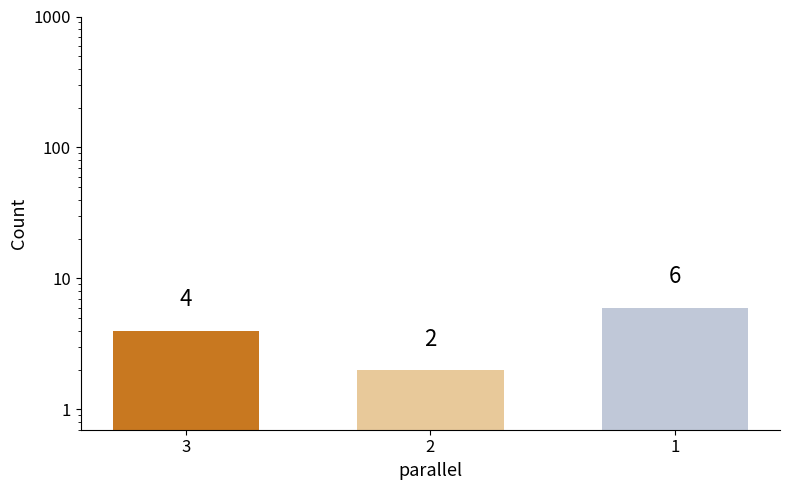

List the labels in order of value, largest first.

1, 3, 2